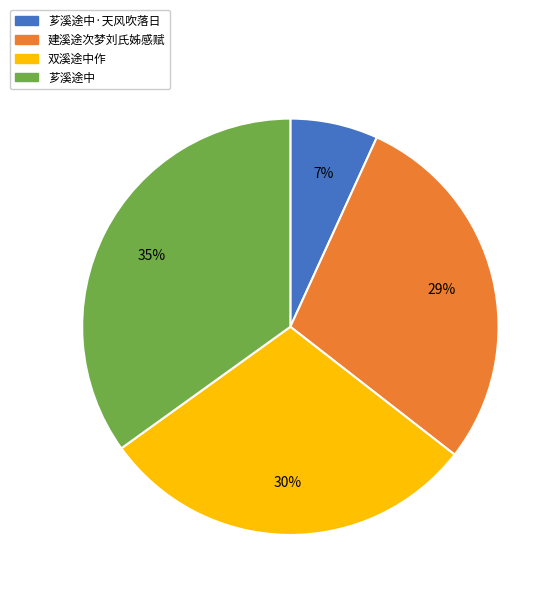

Is there a majority slice in this chart?

No